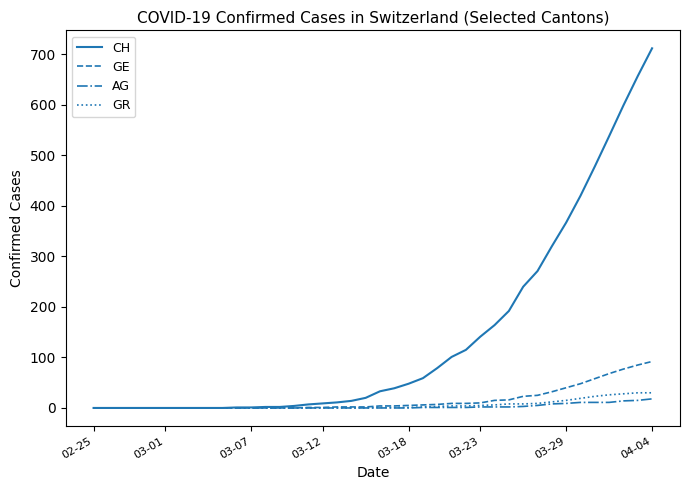

What is the highest value of the GR series?

30